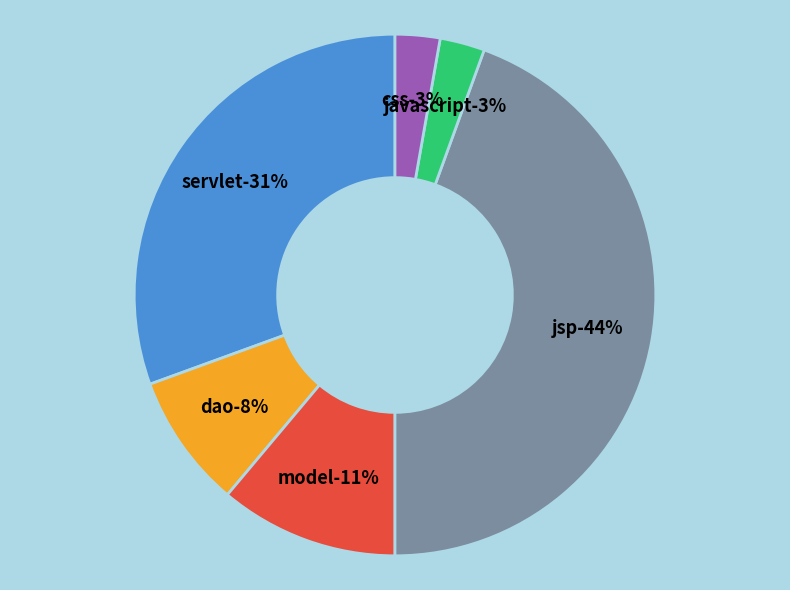

Is there a majority slice in this chart?

No